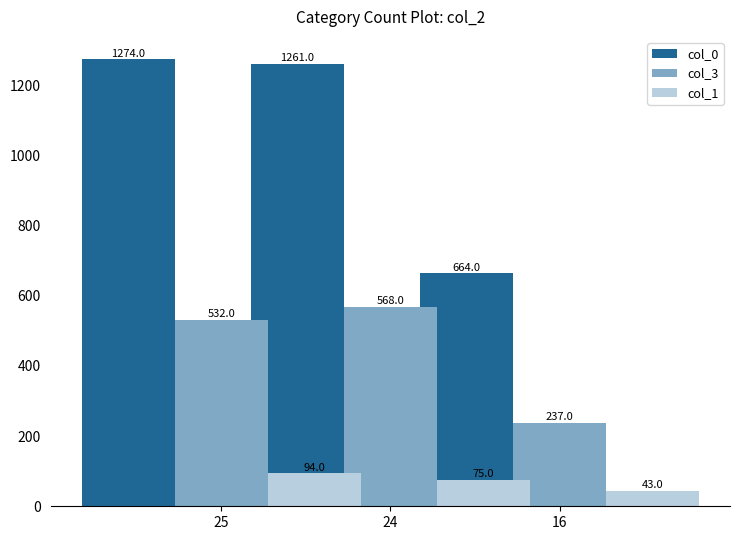

Which series has the widest spread of values?

col_0